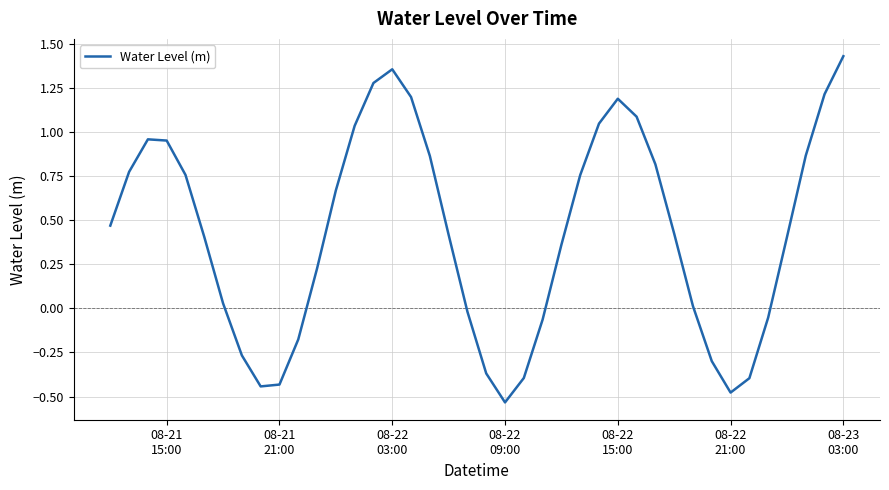

What is the difference between the maximum and minimum values?

2.0